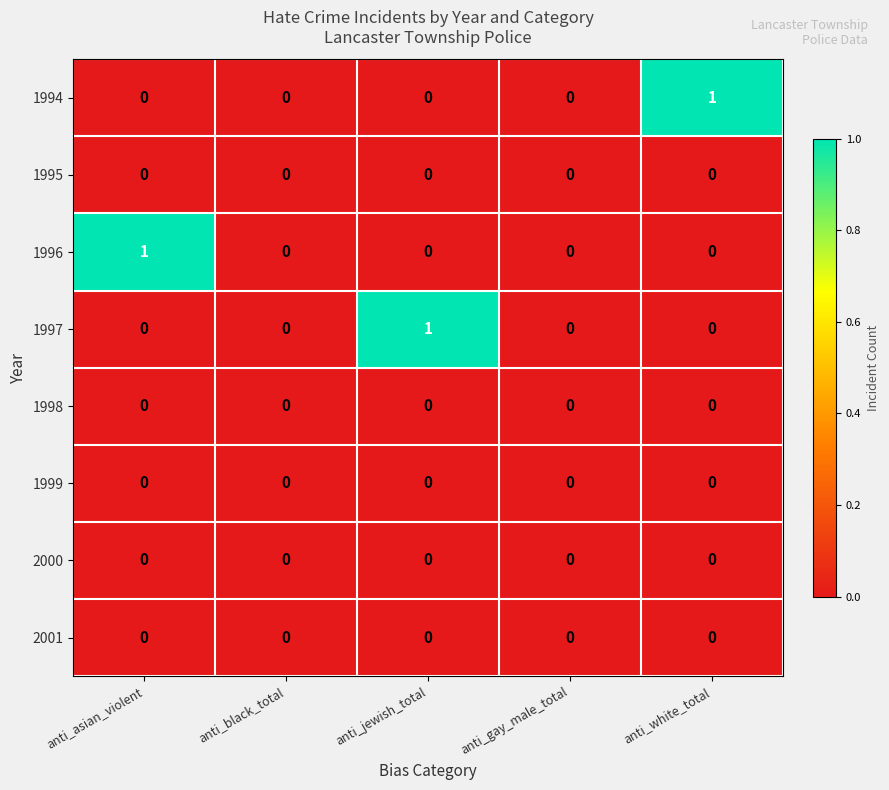

What is the spread (max minus min) of values at anti_jewish_total?

1